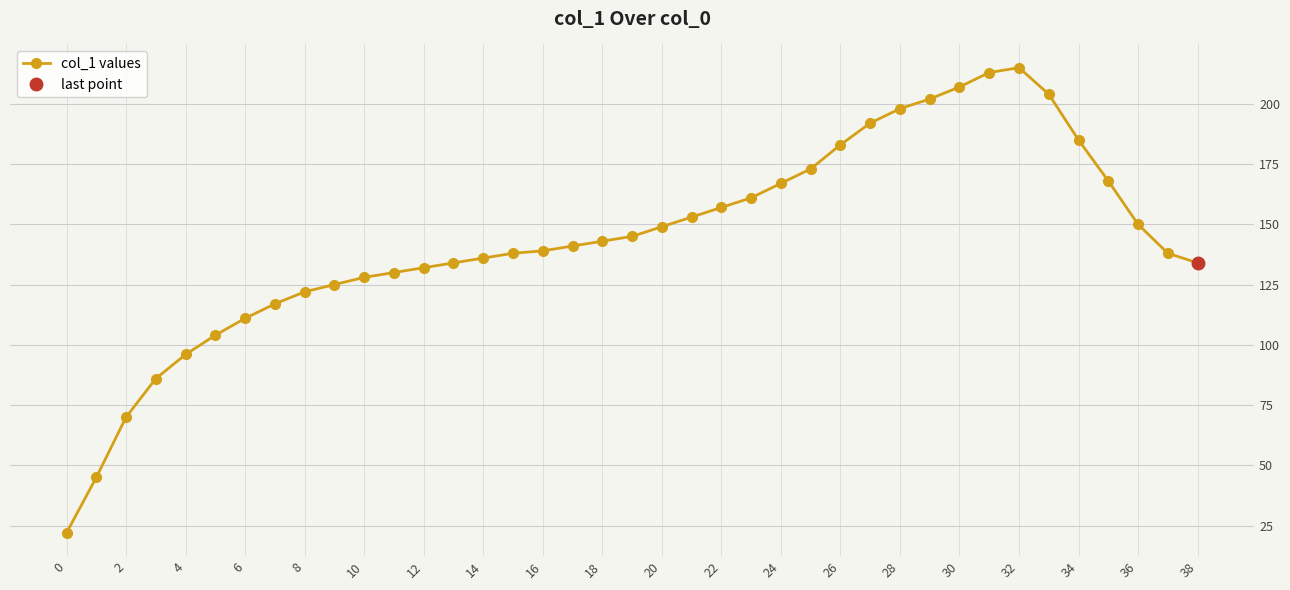

True or false: the data shows 22 at 0.

True